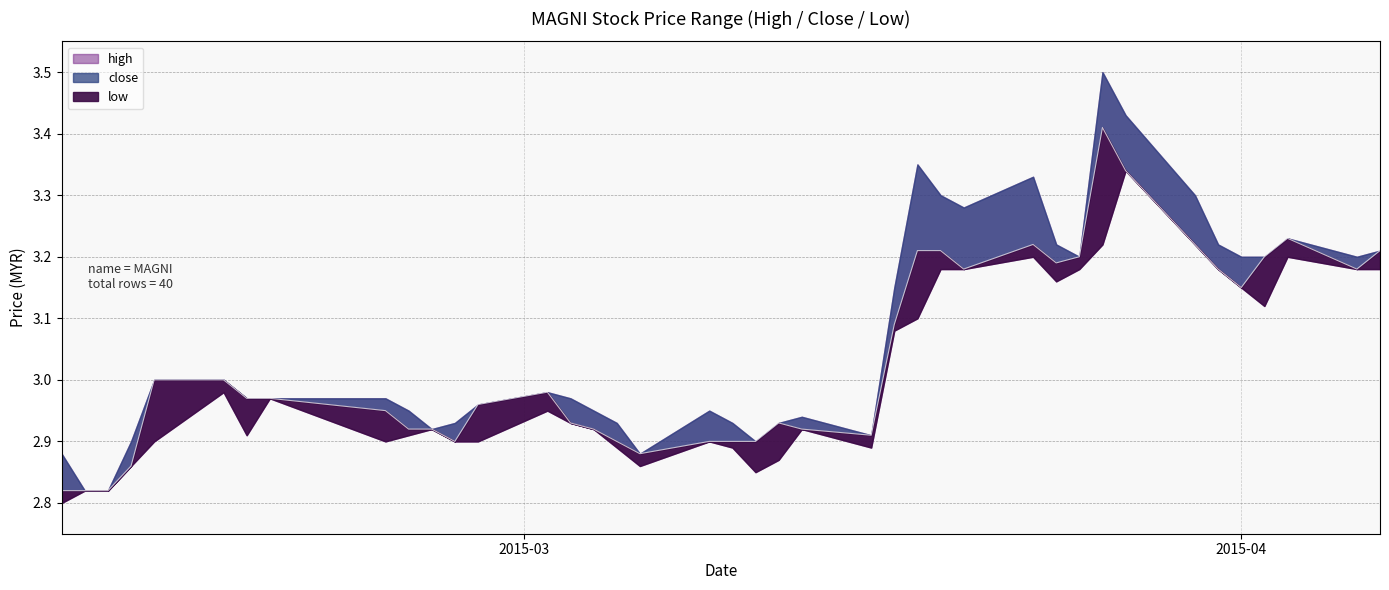

True or false: close and low cross at least once.

False